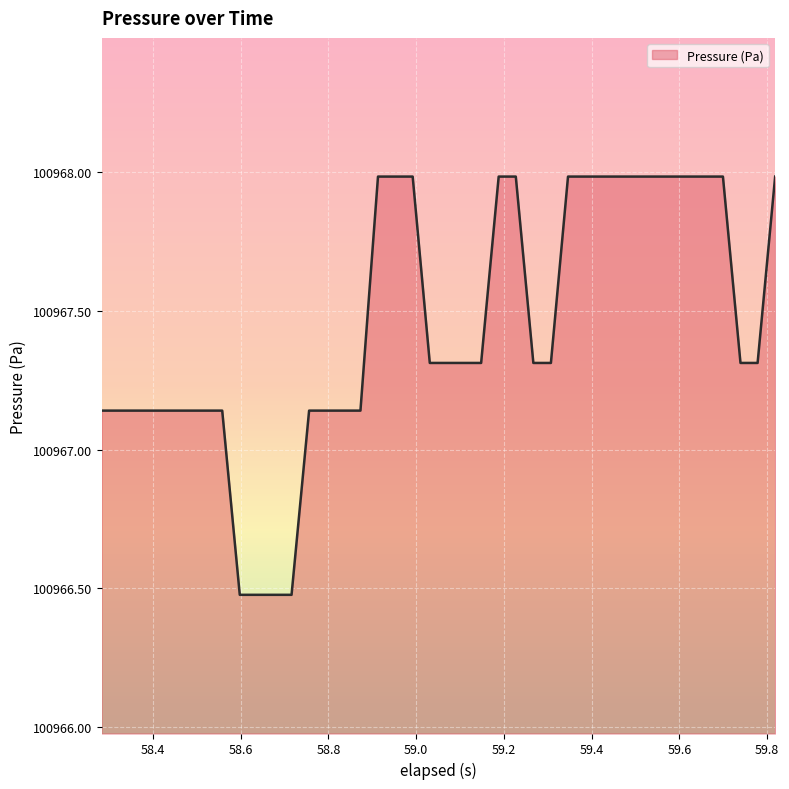

What is the difference between the maximum and minimum values?

1.5